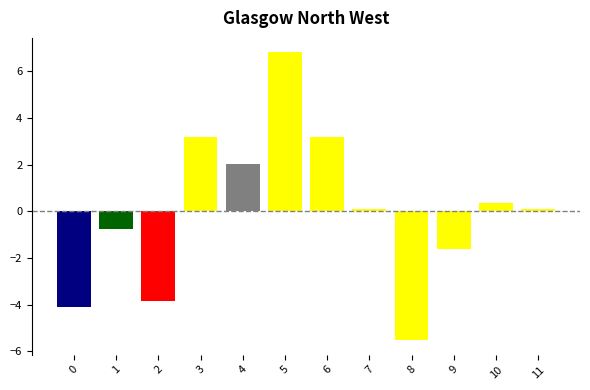

The chart shows a value of -3.8 at 2. True or false?

True